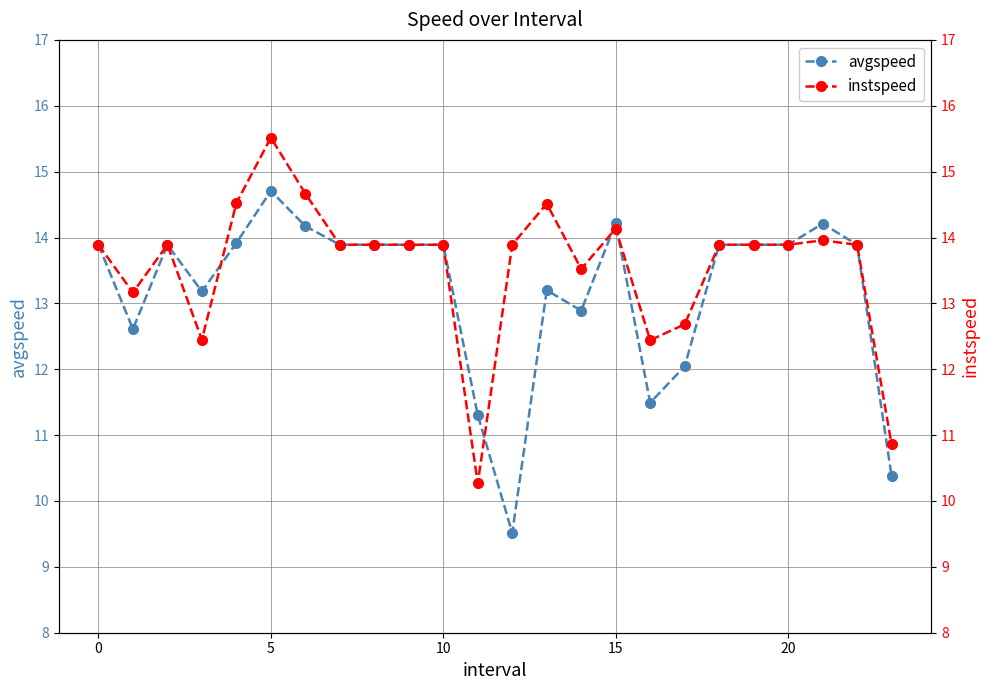

What is the lowest value of the avgspeed series?

9.5